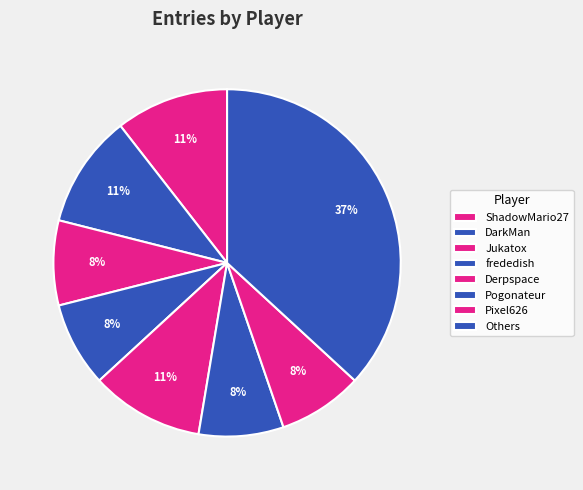

Is there a majority slice in this chart?

No